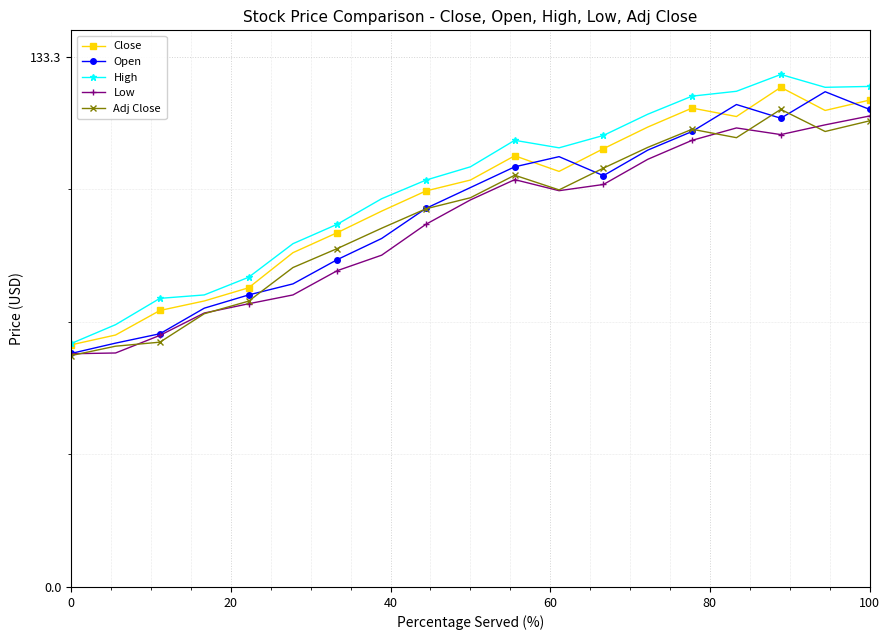

What is the value of the Close point at the 7th from the left?

89.1